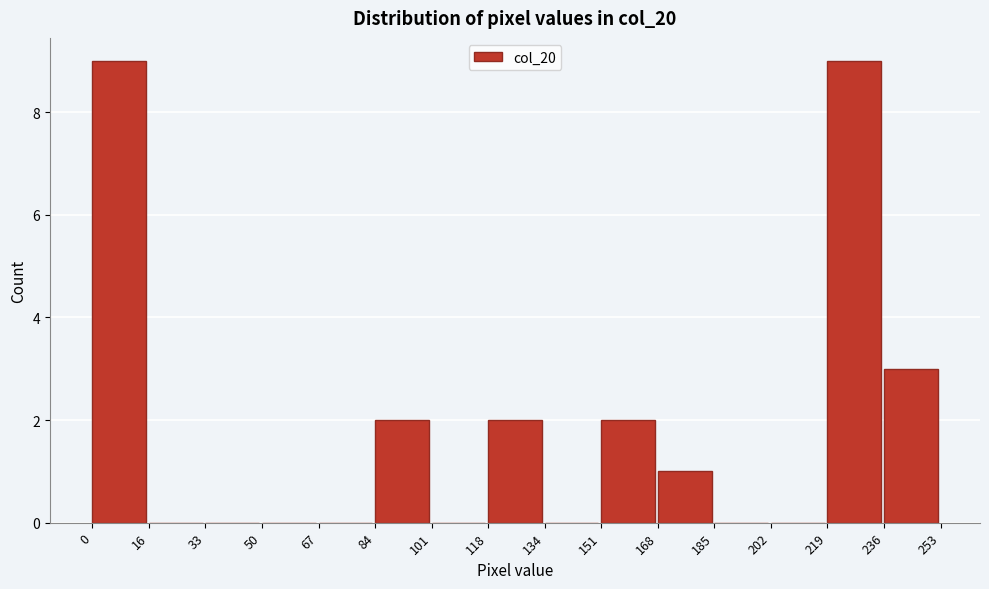

How tall is the bar that spans 118 to 134 on the x-axis? The values are not printed on the chart, so give them approximately, as read against the axis.

2